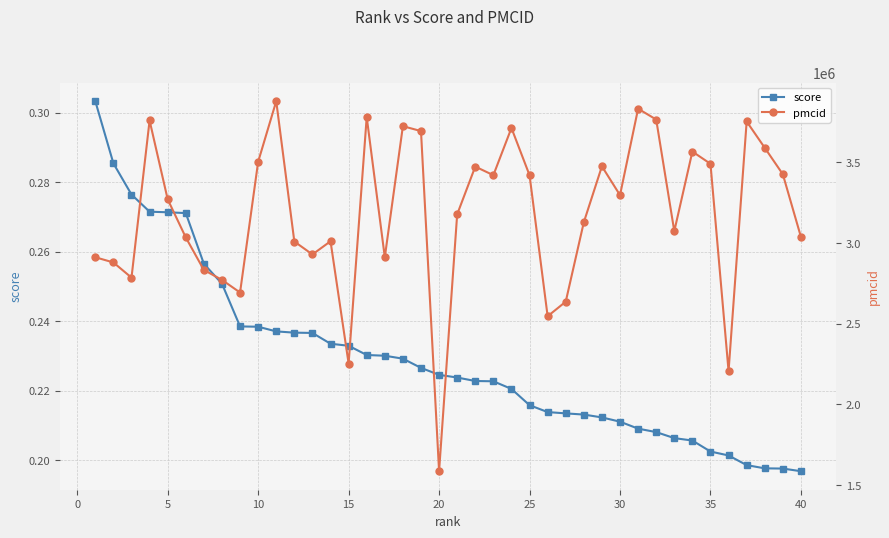

What are all the series names shown in the legend?

score, pmcid